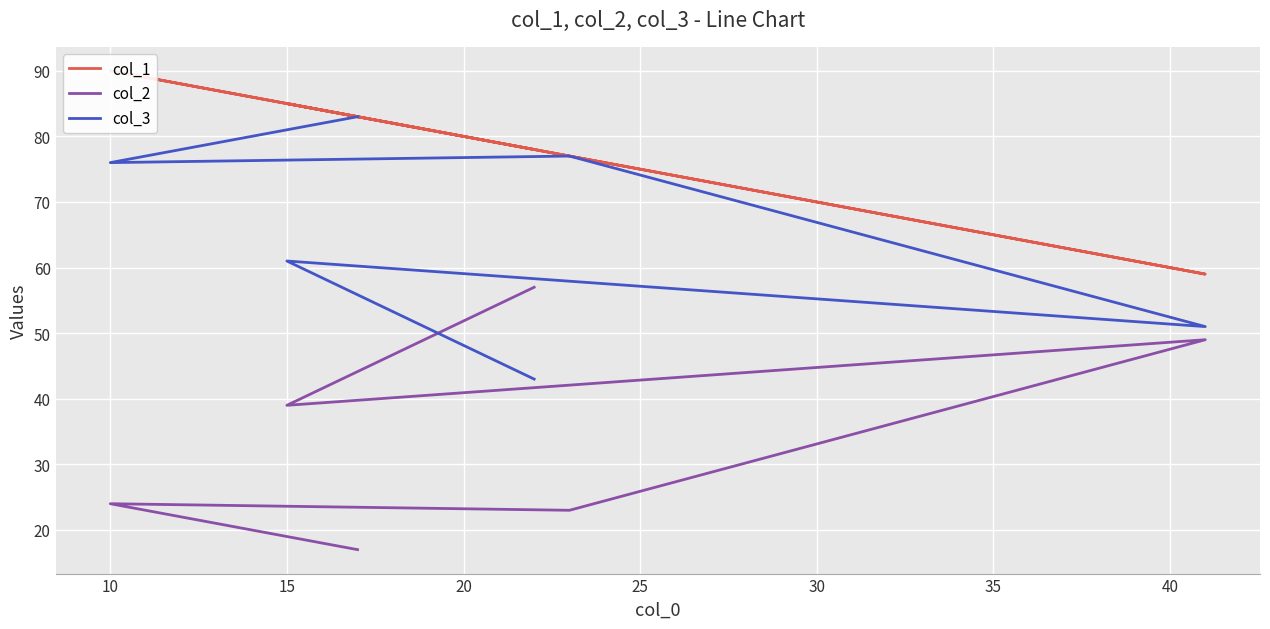

At which category is the sum across all series the highest?

10